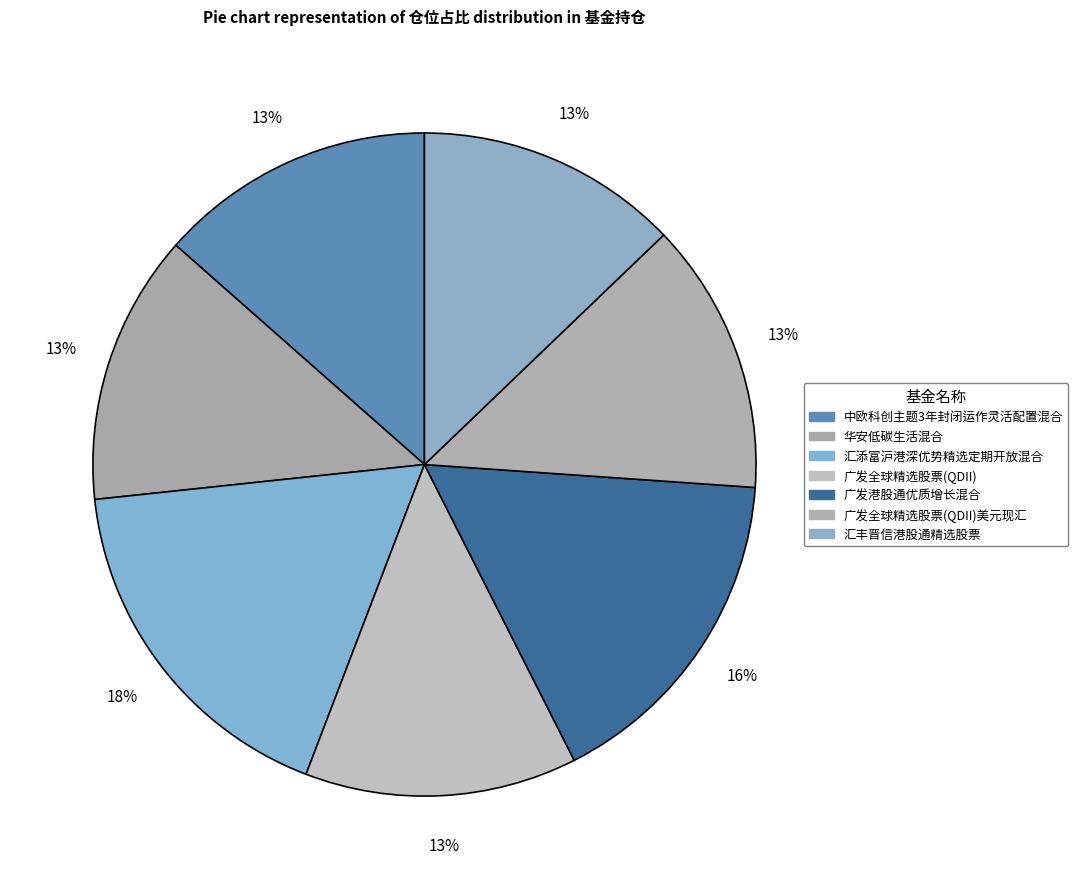

How many segments does this pie chart have?

7